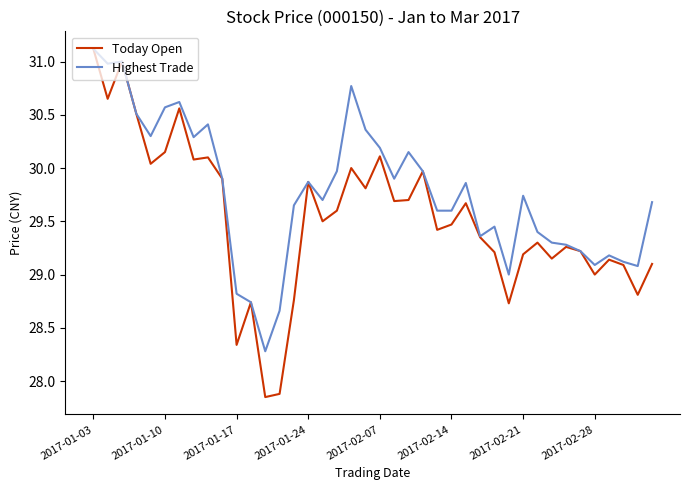

Which series has the widest spread of values?

Today Open